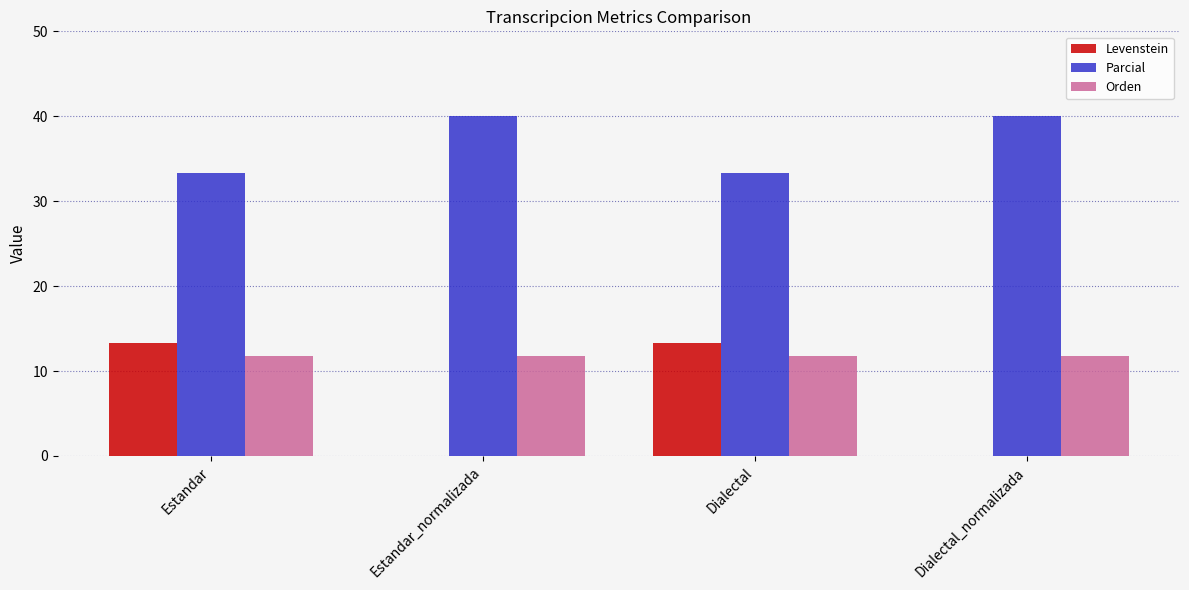

Reading right to left, list all the values displayed in this chart.

Levenstein: Dialectal_normalizada=0.0	Dialectal=13.3	Estandar_normalizada=0.0	Estandar=13.3
Parcial: Dialectal_normalizada=40.0	Dialectal=33.3	Estandar_normalizada=40.0	Estandar=33.3
Orden: Dialectal_normalizada=11.8	Dialectal=11.8	Estandar_normalizada=11.8	Estandar=11.8